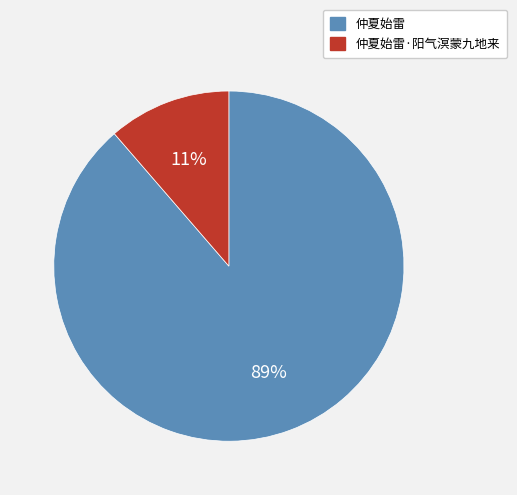

Is the sum of 仲夏始雷 and 仲夏始雷·阳气溟蒙九地来 greater than half?

Yes